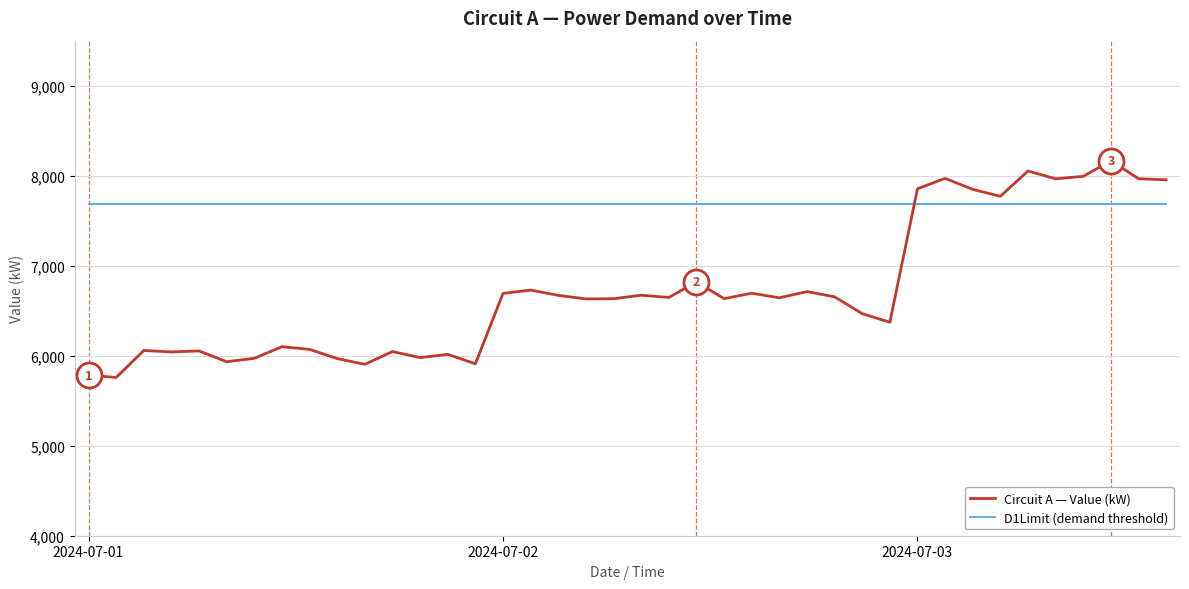

What is the maximum value for Circuit A — Value (kW)?

8166